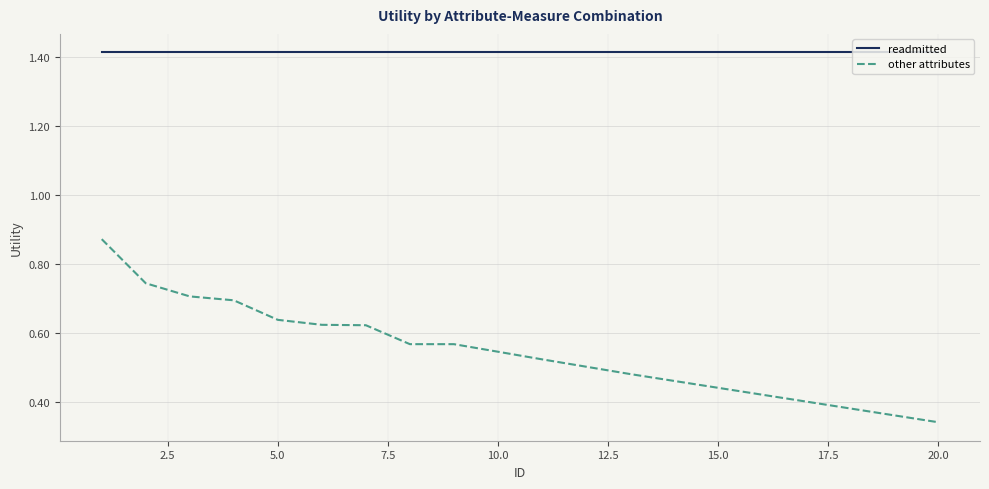

Rank the series by their average value, from lowest to highest.

other attributes, readmitted